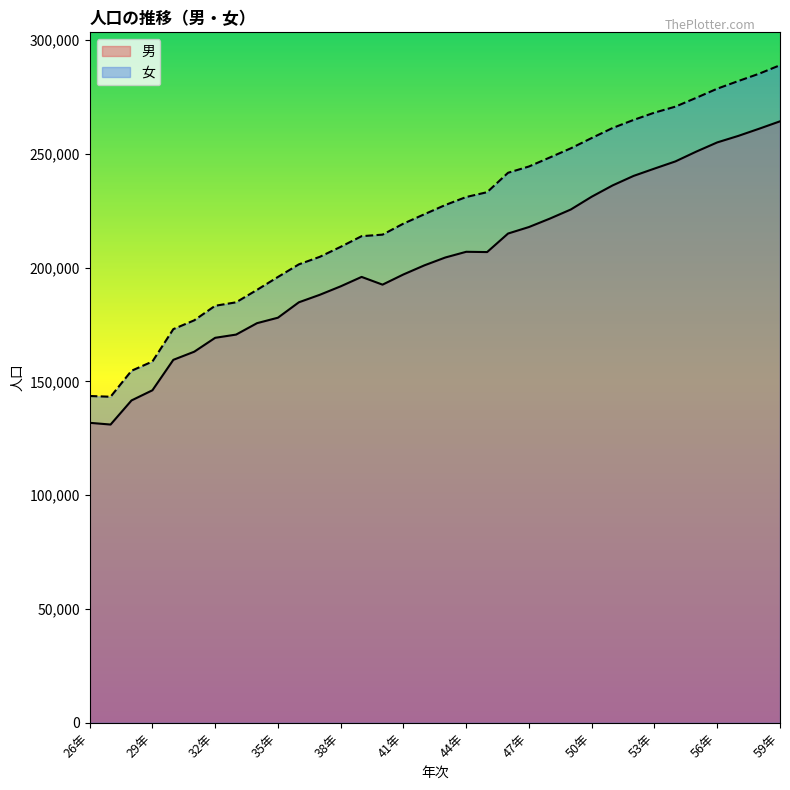

True or false: 男 and 女 intersect in this chart.

False